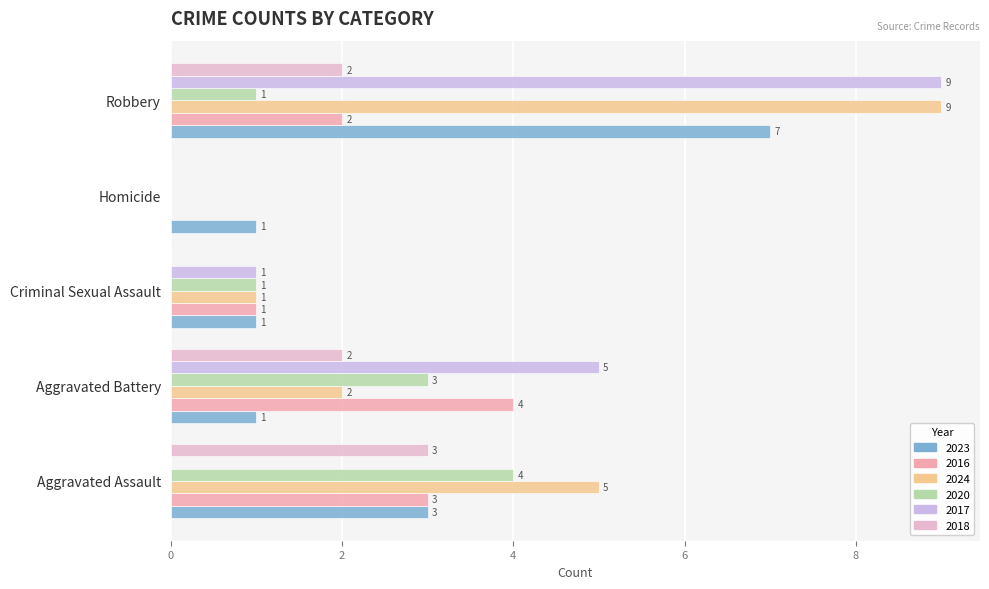

Between Criminal Sexual Assault and Robbery, which series saw the biggest shift?

2024